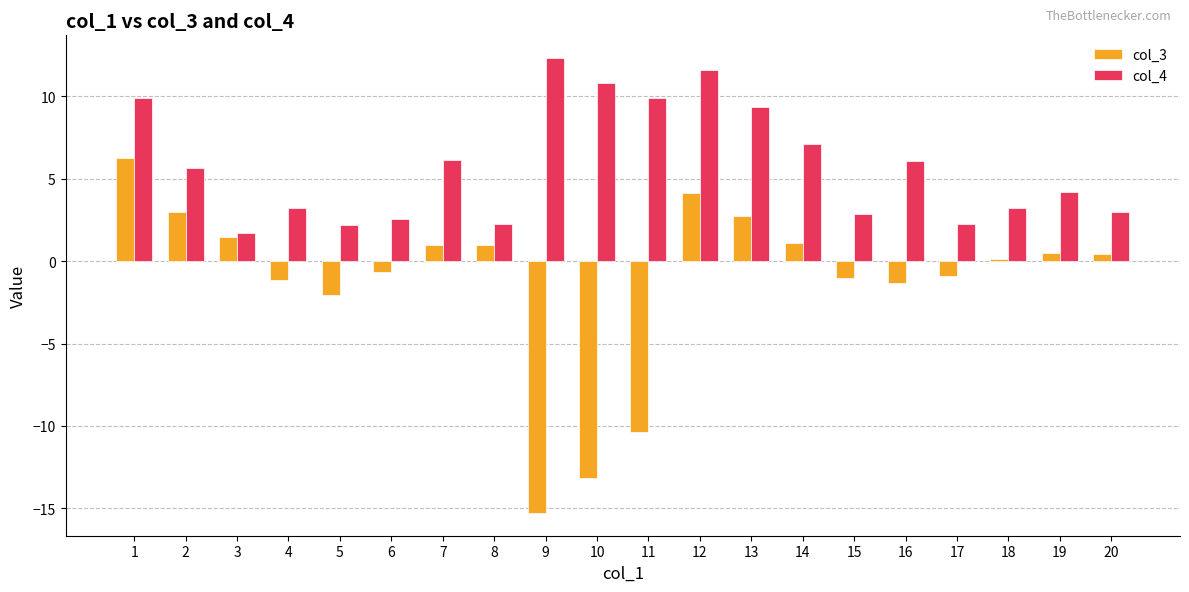

At how many categories does at least one series exceed 0?

20